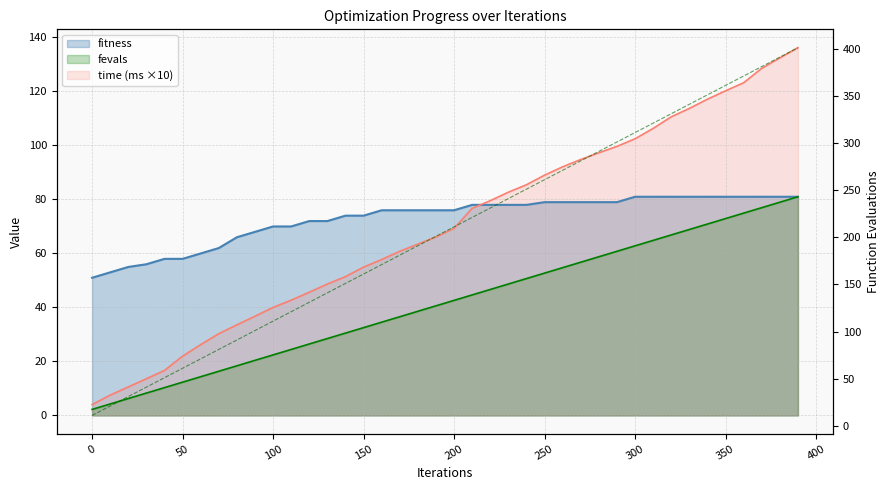

True or false: the data has more than 1 interior local peaks.

False